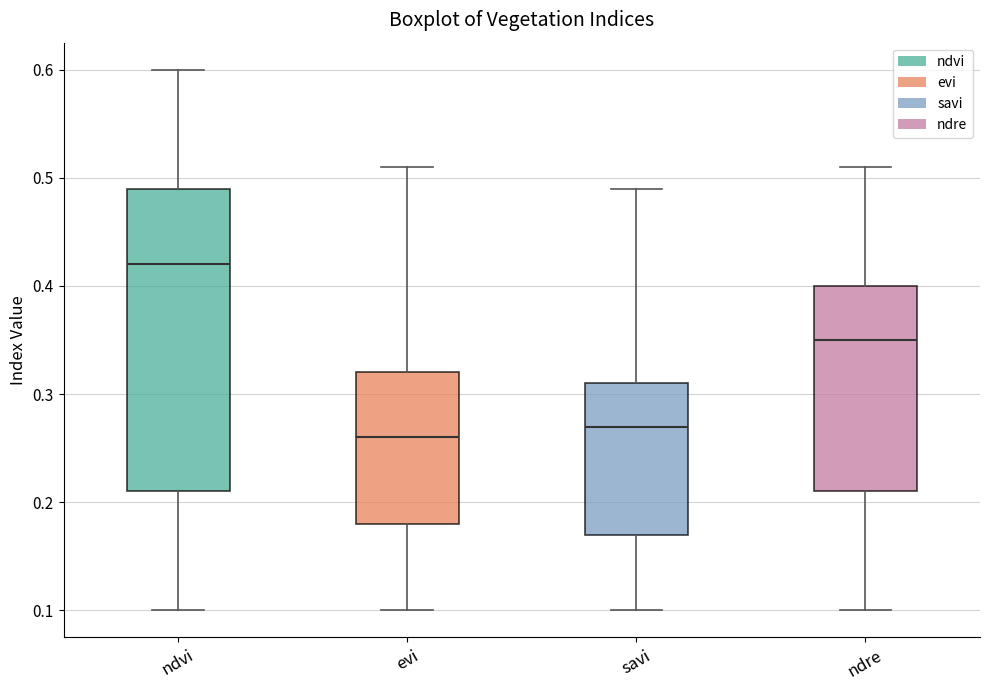

Reading left to right, transcribe this box plot: for each box, give where its median line is, the range the box spans, and where its two whiskers end, as read against the y-axis. The values are not printed on the chart, so give them approximately, as read against the axis.

ndvi: median 0.42, box 0.21 to 0.49, whiskers 0.10 to 0.60
evi: median 0.26, box 0.18 to 0.32, whiskers 0.10 to 0.51
savi: median 0.27, box 0.17 to 0.31, whiskers 0.10 to 0.49
ndre: median 0.35, box 0.21 to 0.40, whiskers 0.10 to 0.51